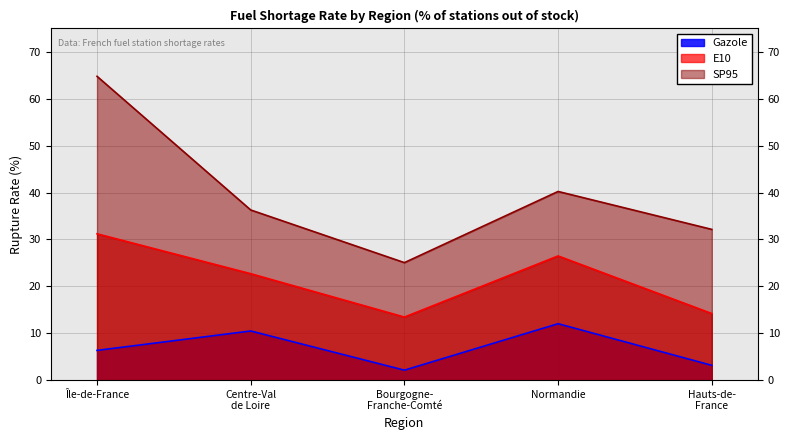

What position from the right is Île-de-France?

5